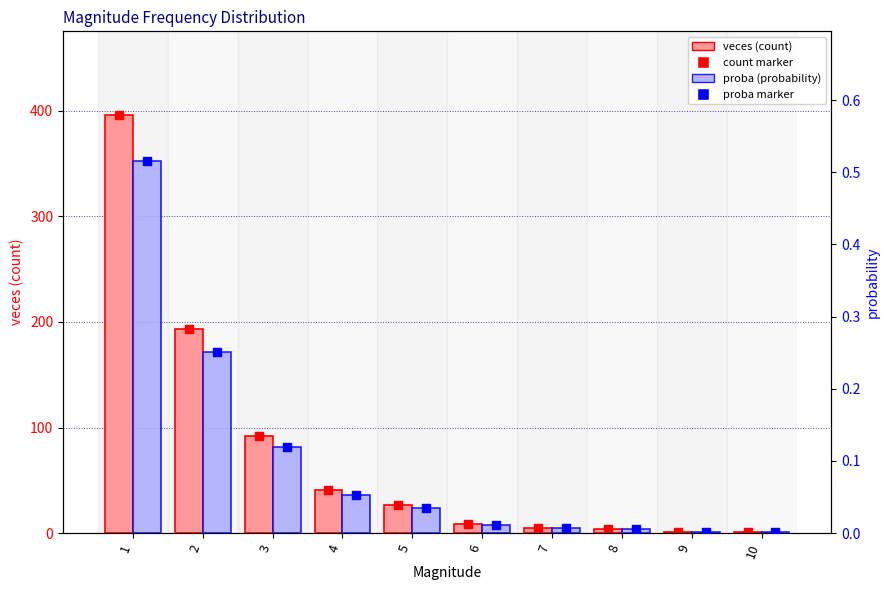

What are all the series names shown in the legend?

veces (count), proba (probability)